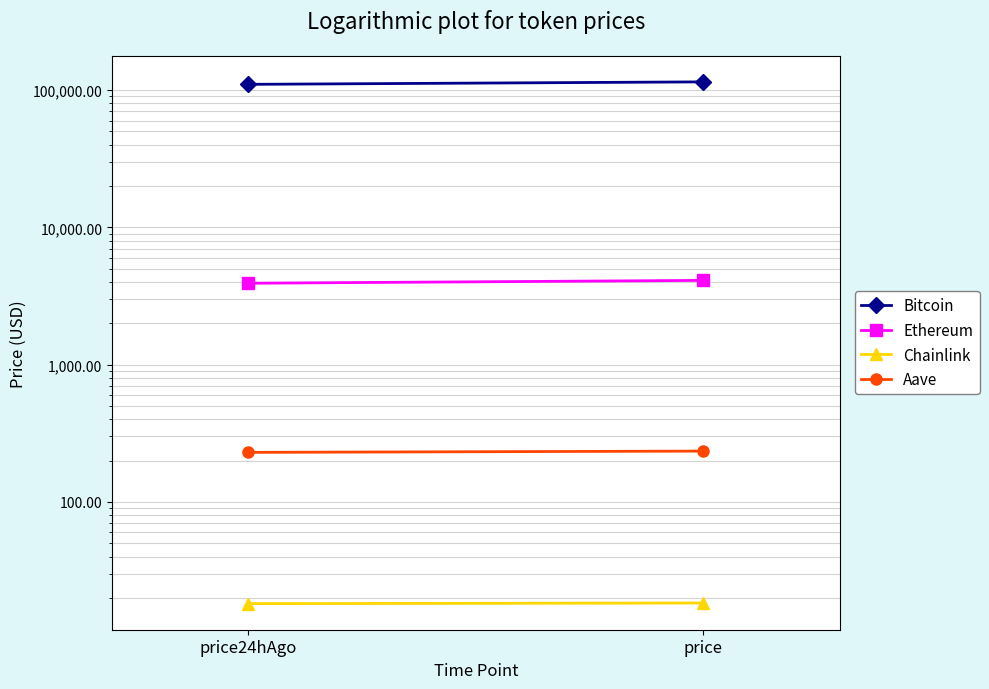

How many values in the Aave series exceed 234?

1